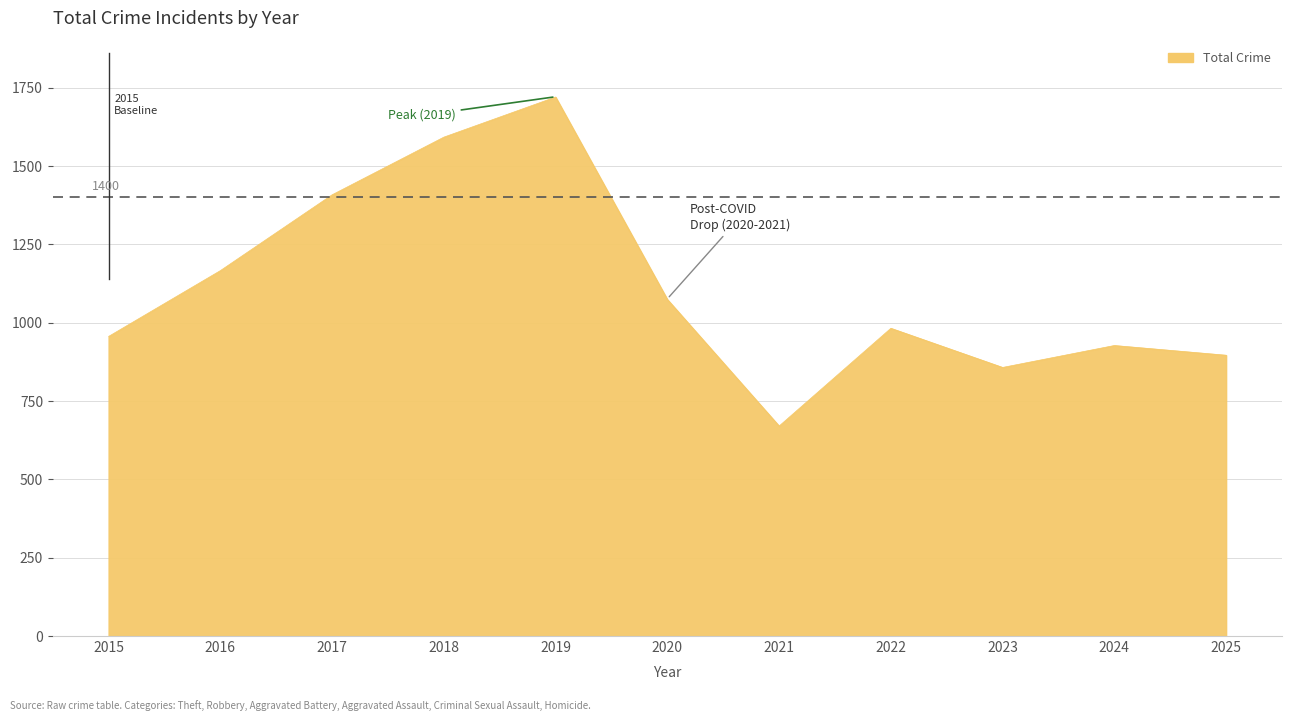

Is it true that the value at 2022 is 654?

False